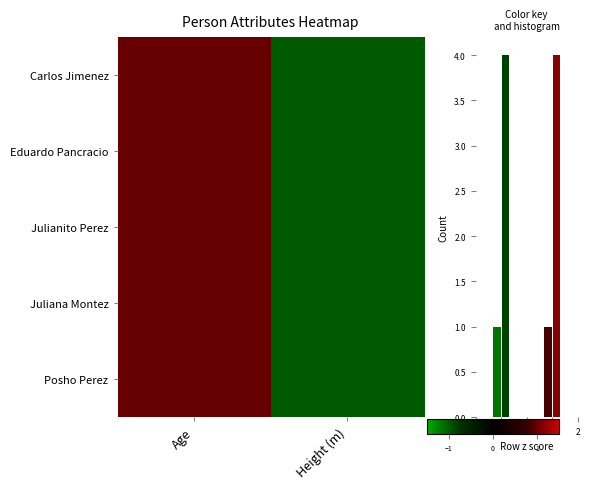

The value of Eduardo Pancracio at Height (m) is -0.5. True or false?

False